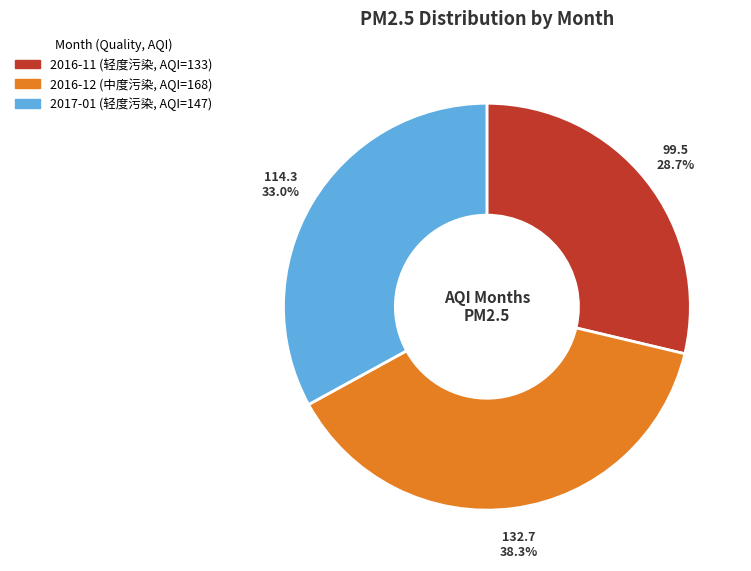

How many slices are in this pie chart?

3